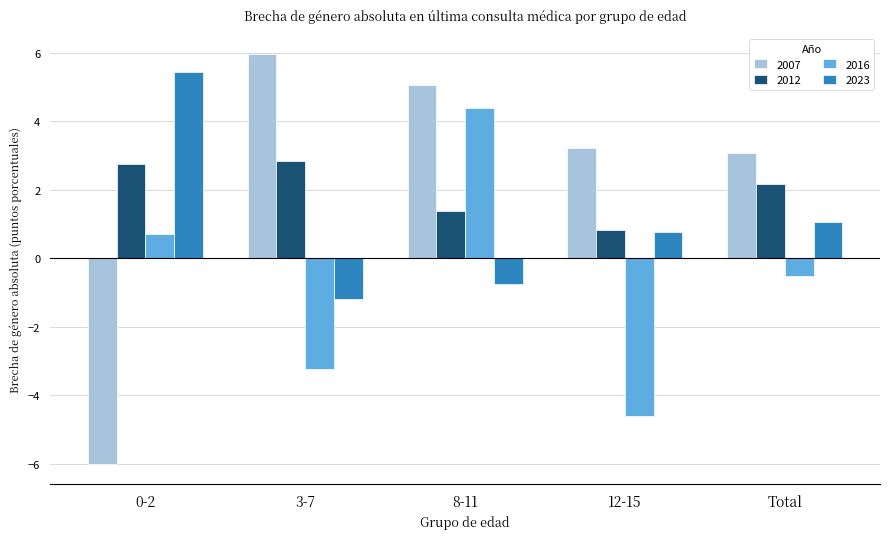

List the labels in order of 2023 value, largest first.

0-2, Total, 12-15, 8-11, 3-7